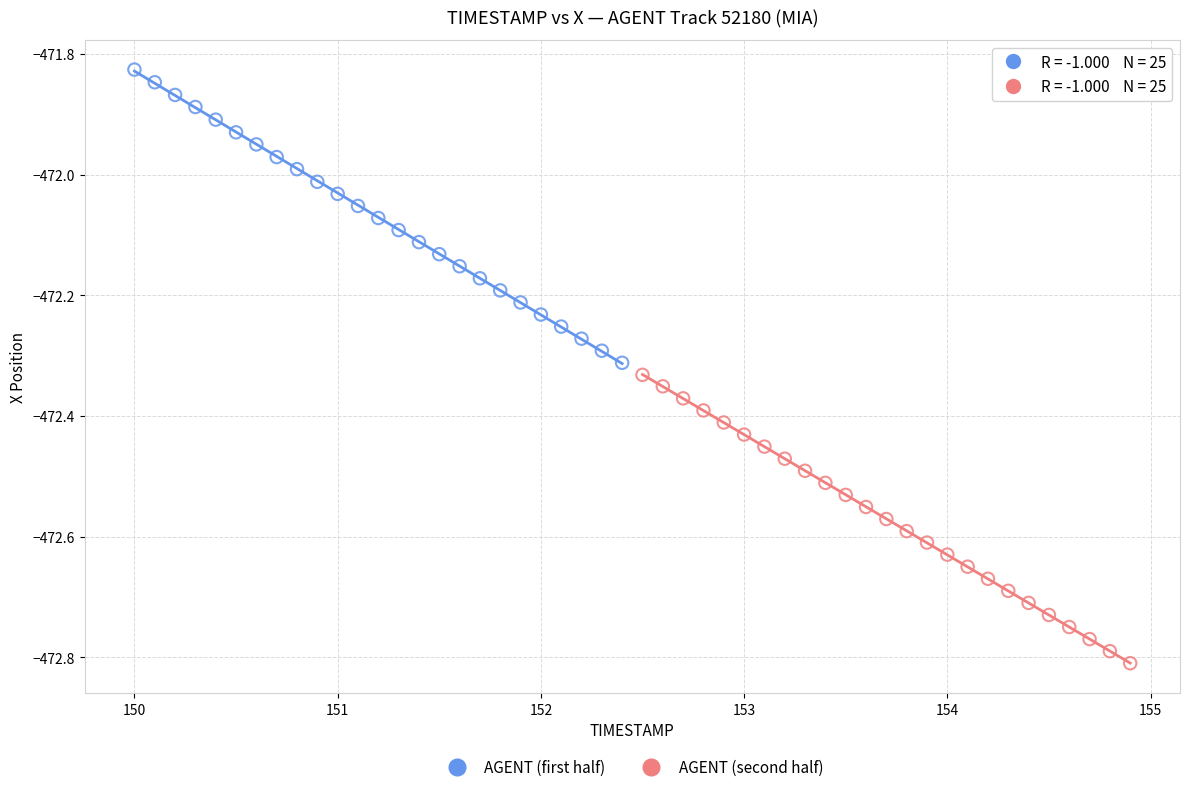

Which series contains the highest Y value?

AGENT (first half)